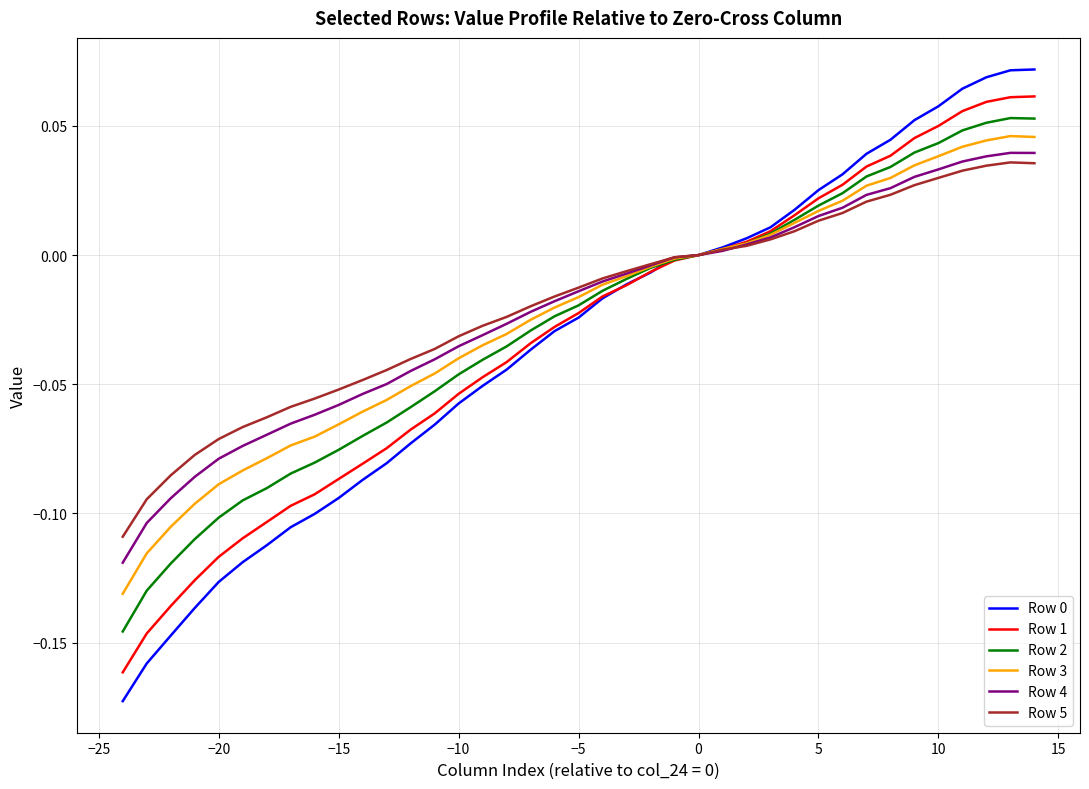

How many lines are shown in the chart?

6